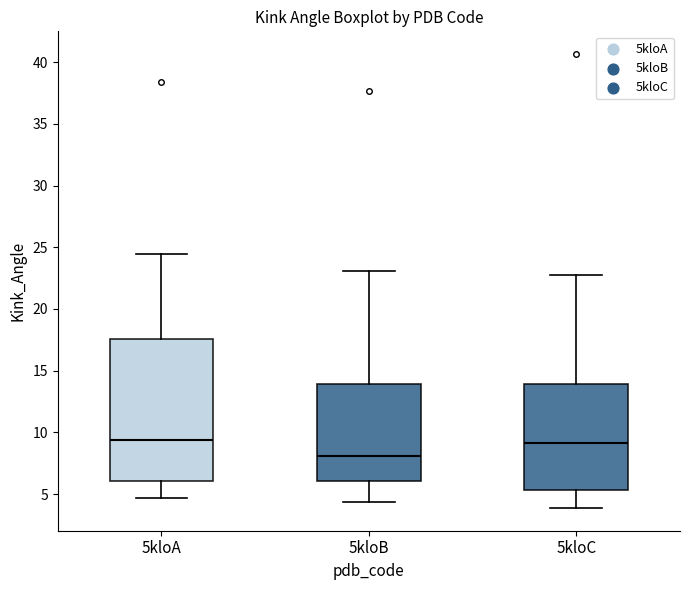

Where does the upper whisker of the box for 5kloA end on the y-axis? The values are not printed on the chart, so give them approximately, as read against the axis.

24.5